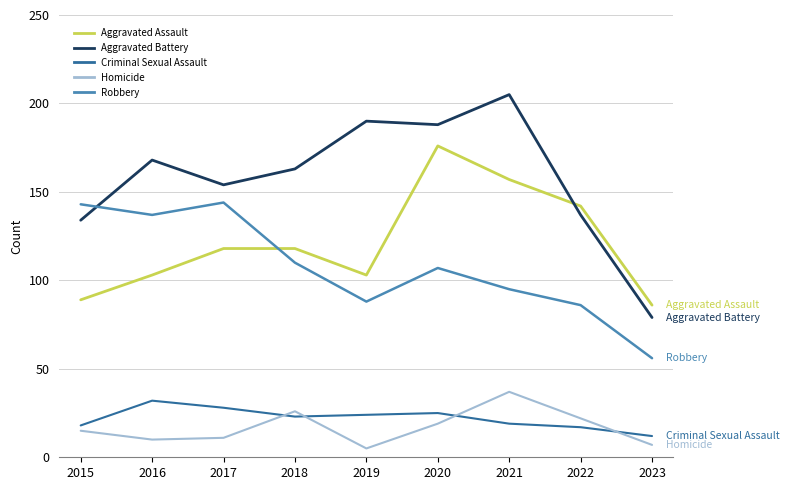

Reading left to right, transcribe all the data shown in this chart.

Aggravated Assault: 89	103	118	118	103	176	157	142	86
Aggravated Battery: 134	168	154	163	190	188	205	137	79
Criminal Sexual Assault: 18	32	28	23	24	25	19	17	12
Homicide: 15	10	11	26	5	19	37	22	7
Robbery: 143	137	144	110	88	107	95	86	56